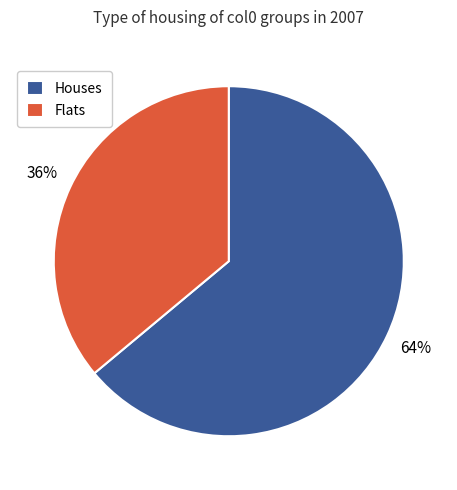

How many segments does this pie chart have?

2